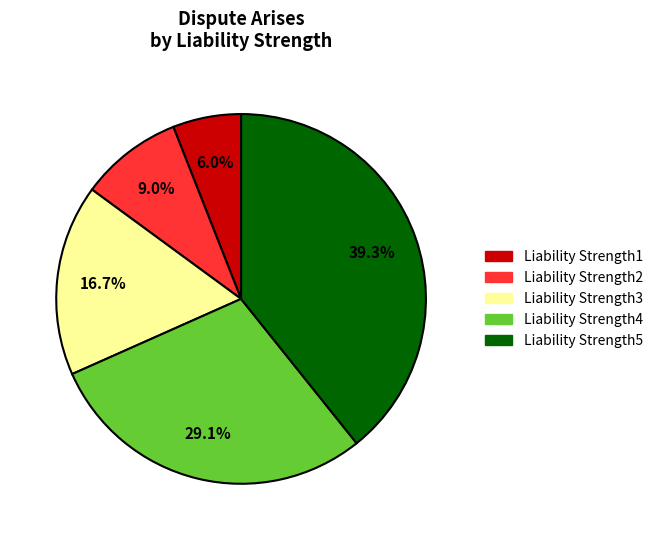

Combined, what portion of the pie is Liability Strength3 and Liability Strength2?

25.7%